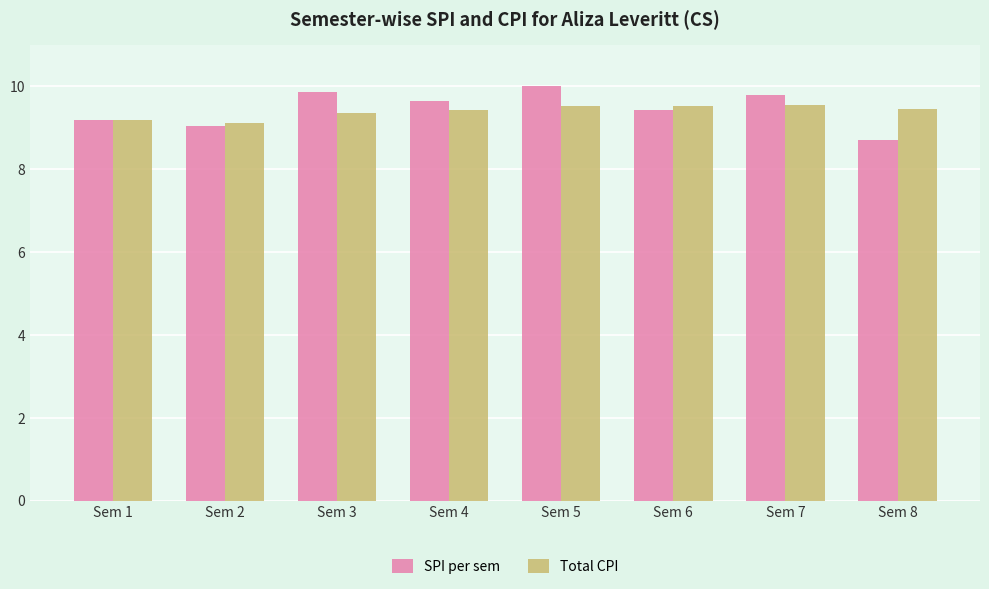

At how many categories does at least one series exceed 9?

8